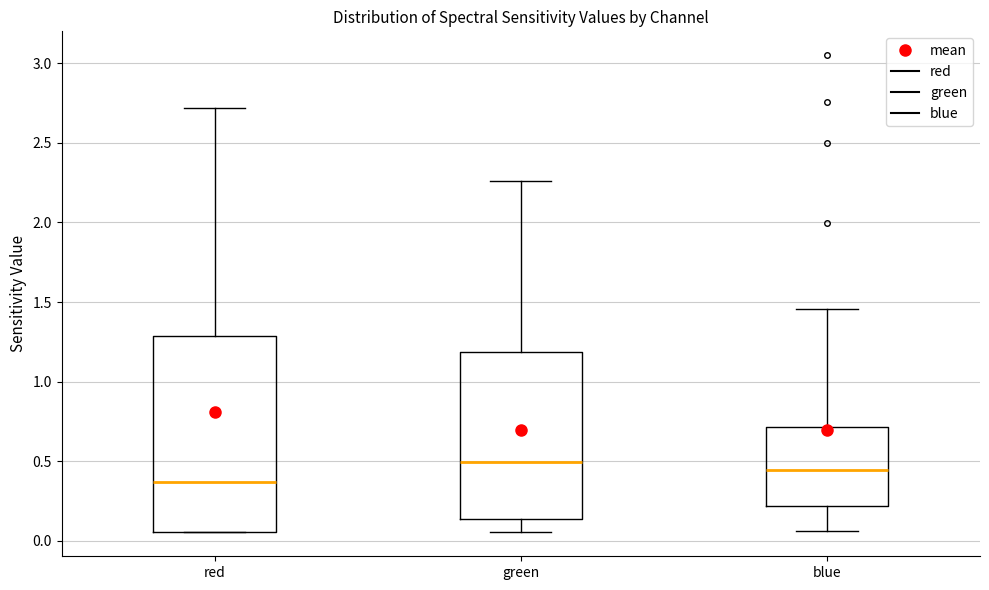

Comparing the boxes themselves (not the whiskers), which one is the tallest?

red